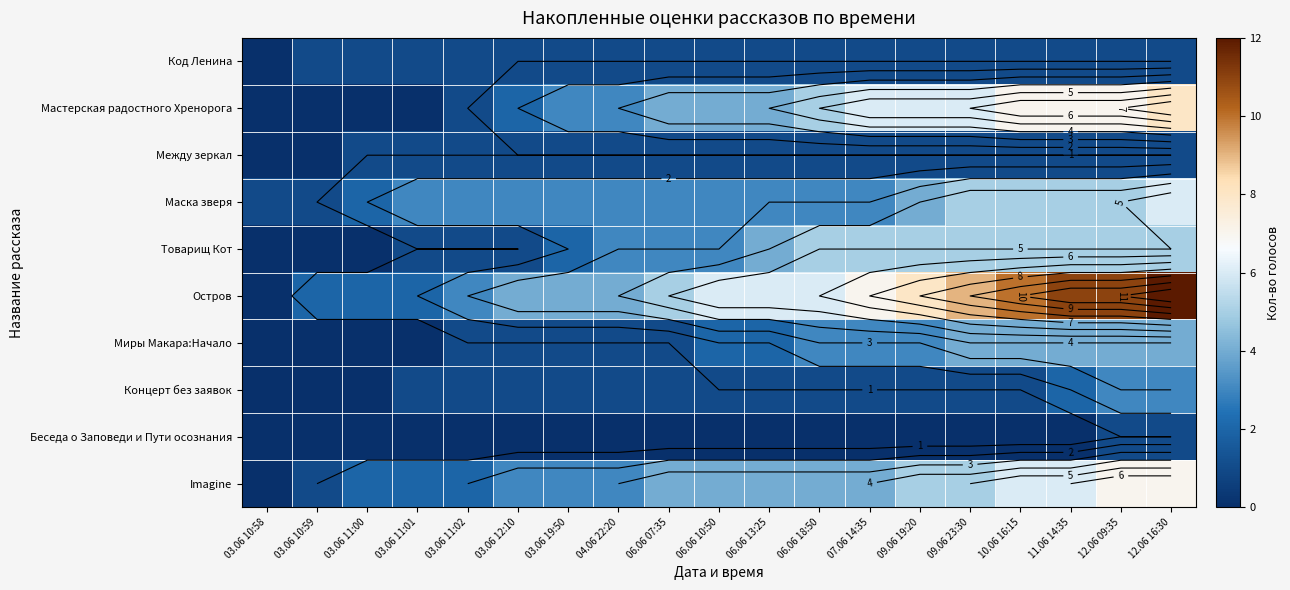

Which series has the largest range (max minus min)?

Остров